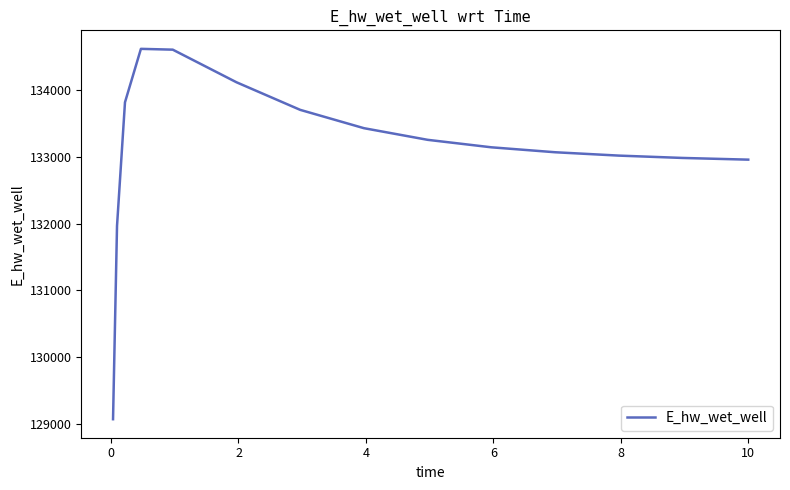

What is the maximum value shown in the chart?

134623.7